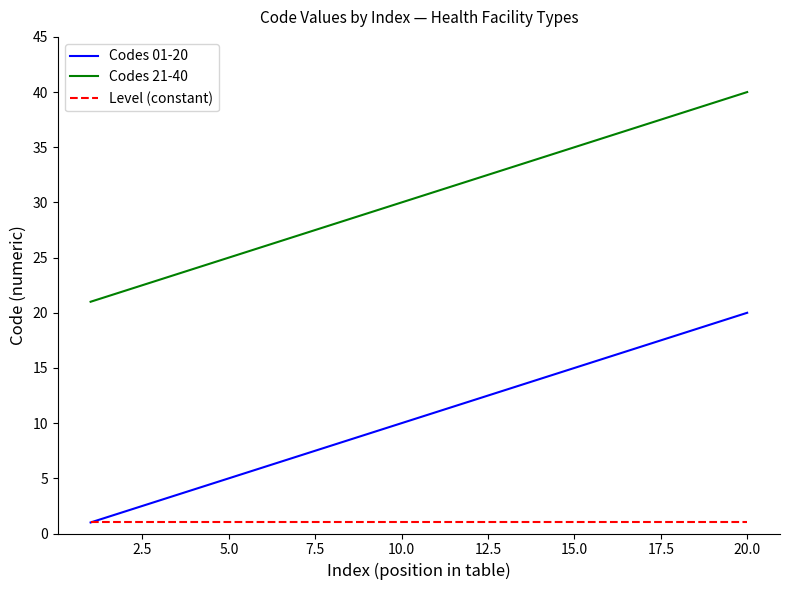

What is the difference between the second highest and minimum values in the Codes 21-40 series?

18